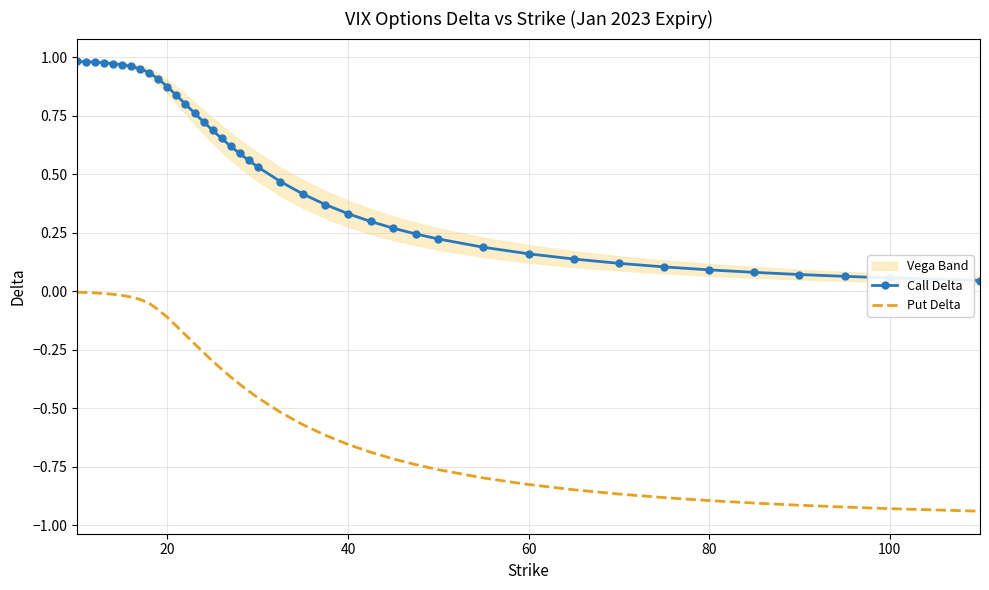

What is the average value of the Call Delta series?

0.5